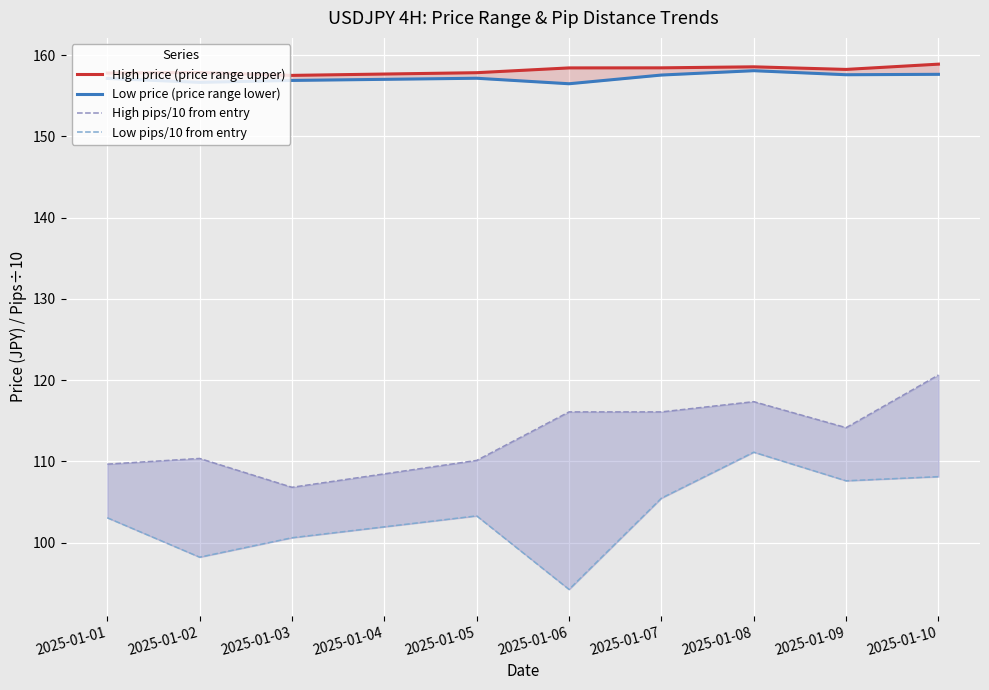

Which series has the largest total across all categories?

High price (price range upper)